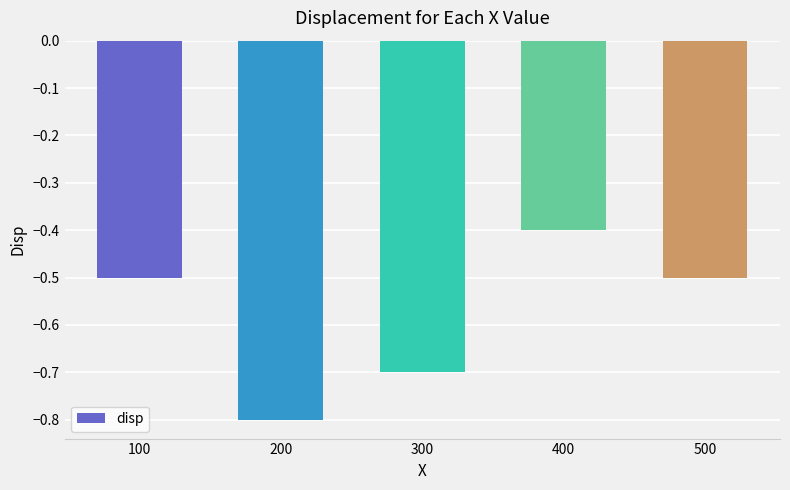

What is the difference between the second highest and second lowest values?

0.2